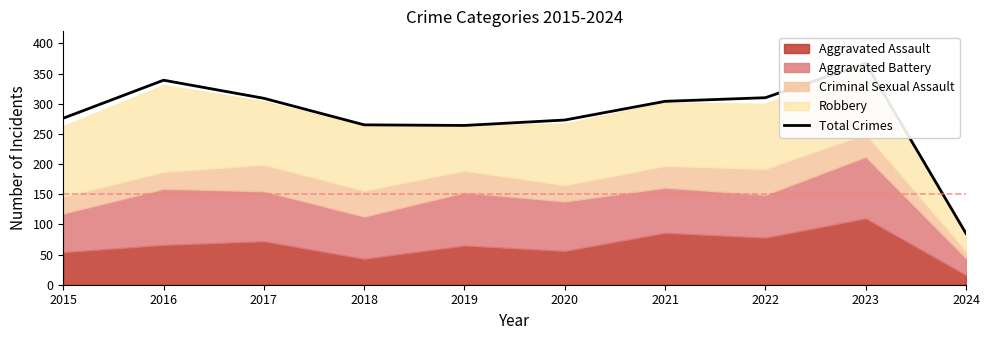

Reading right to left, what are all the values shown in this chart?

2024=85	2023=367	2022=310	2021=304	2020=273	2019=264	2018=265	2017=309	2016=339	2015=276